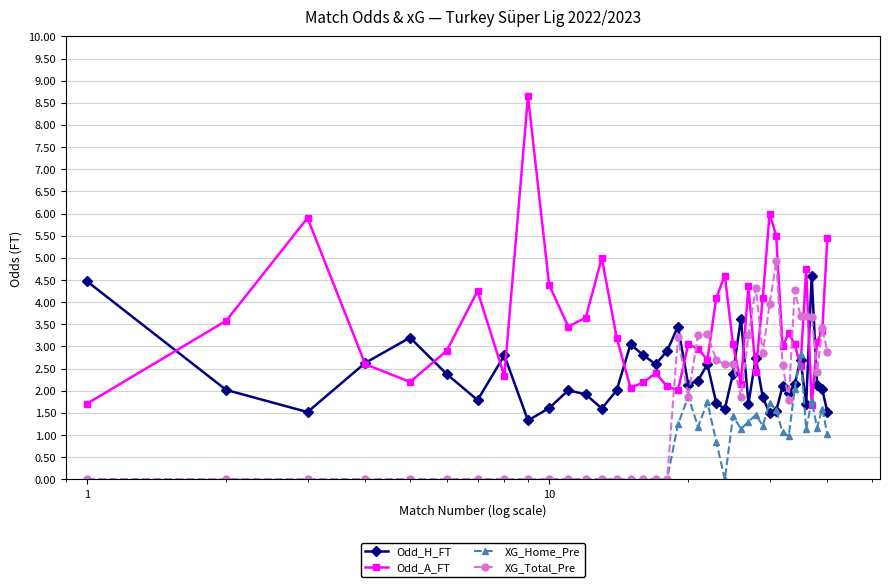

Which series has the largest total across all categories?

Odd_A_FT